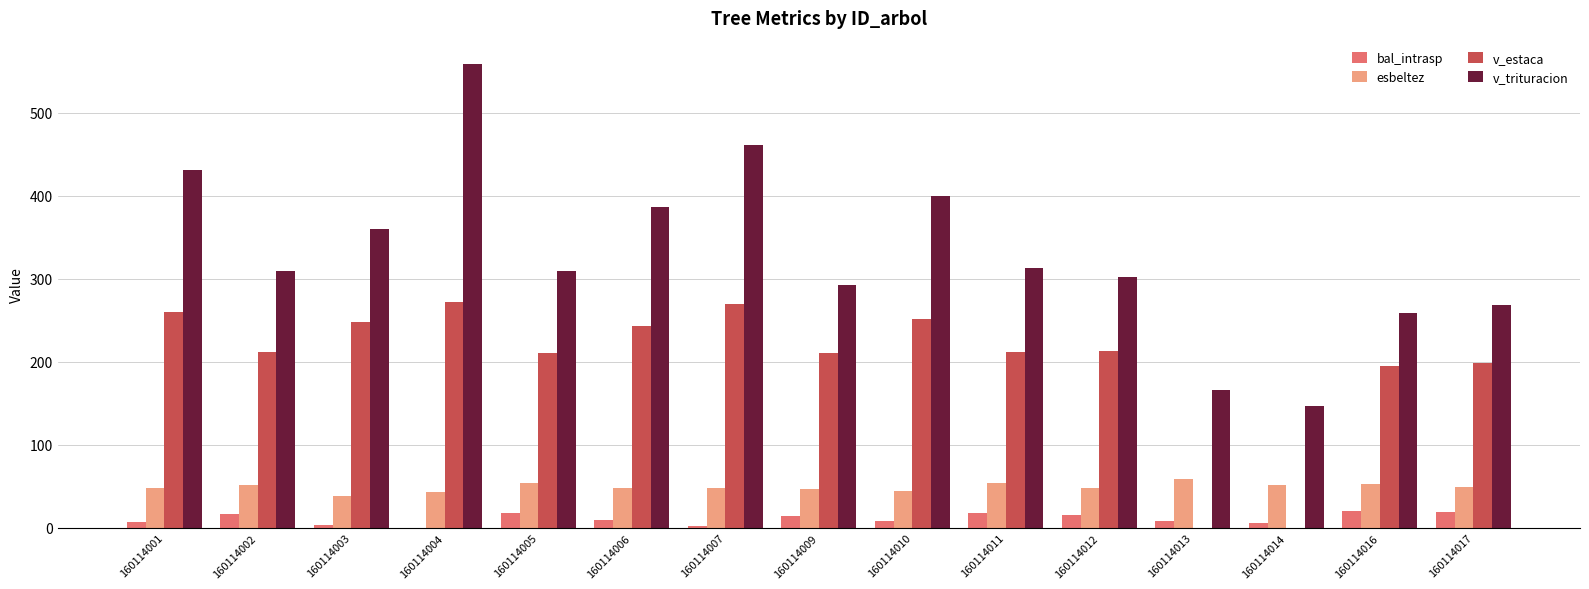

What value does the bal_intrasp series have at 160114017?

18.9